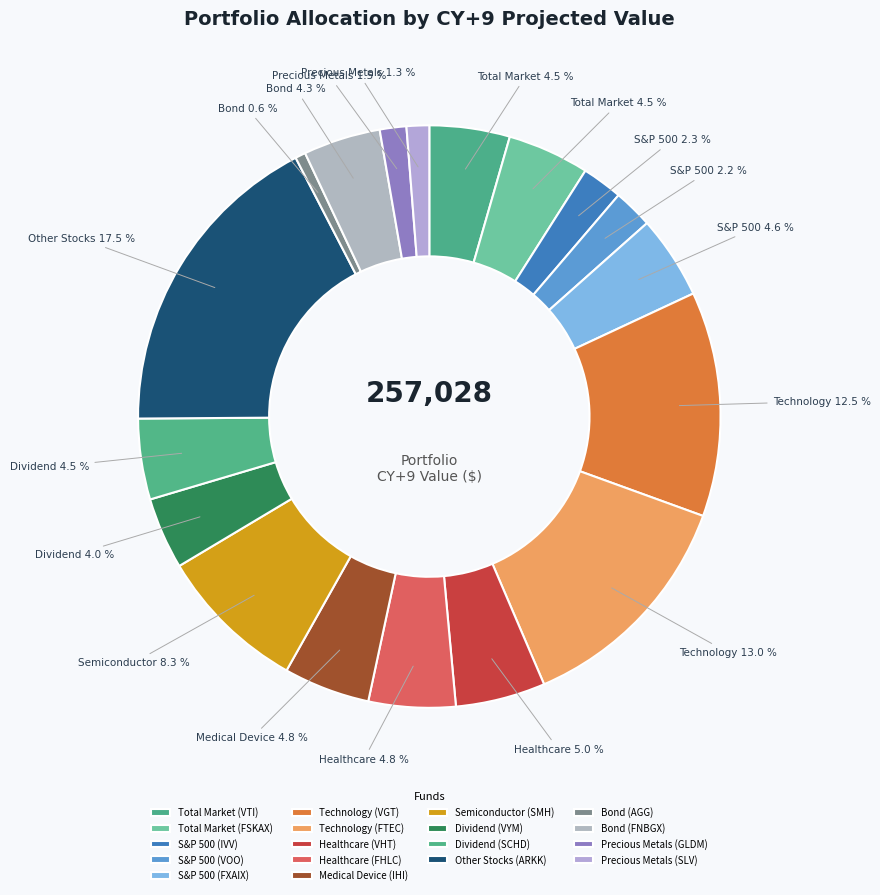

Is Healthcare (FHLC) the majority of the pie?

No